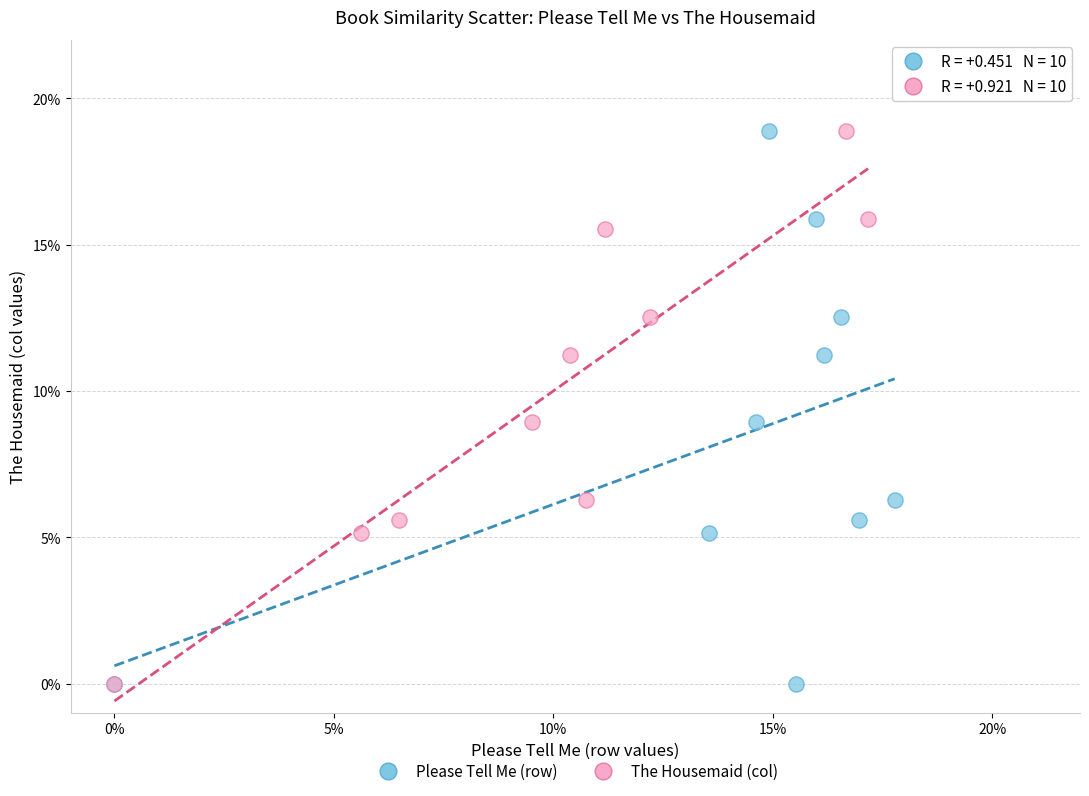

What are all the series names shown in the legend?

Please Tell Me (row), The Housemaid (col)